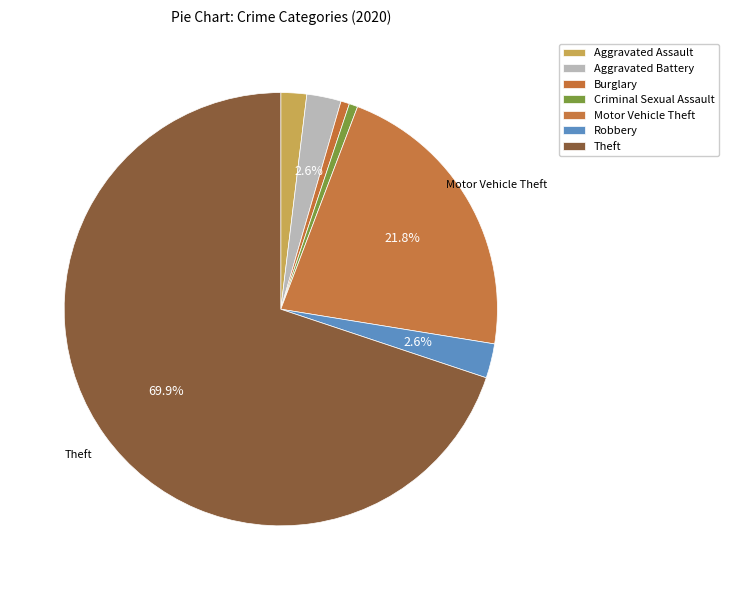

Is there a majority slice in this chart?

Yes